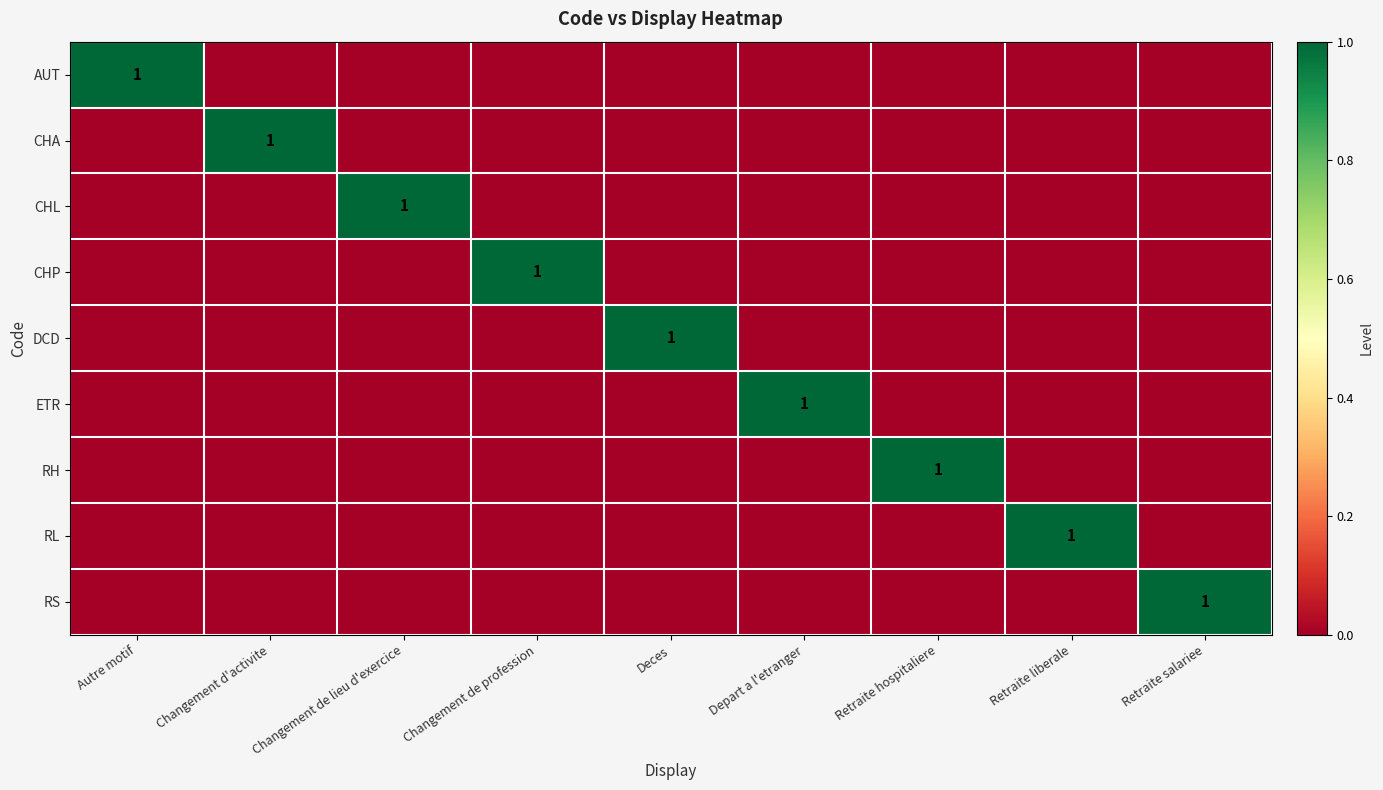

True or false: CHL has a value of 0 at Retraite salariee.

True